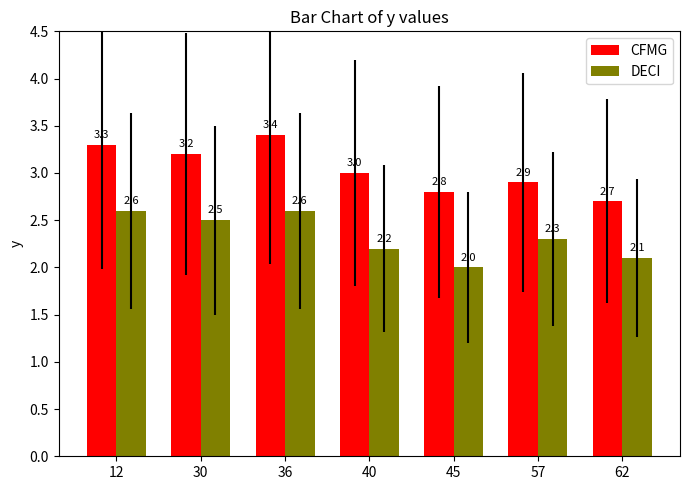

How many data points in DECI are above 2?

6